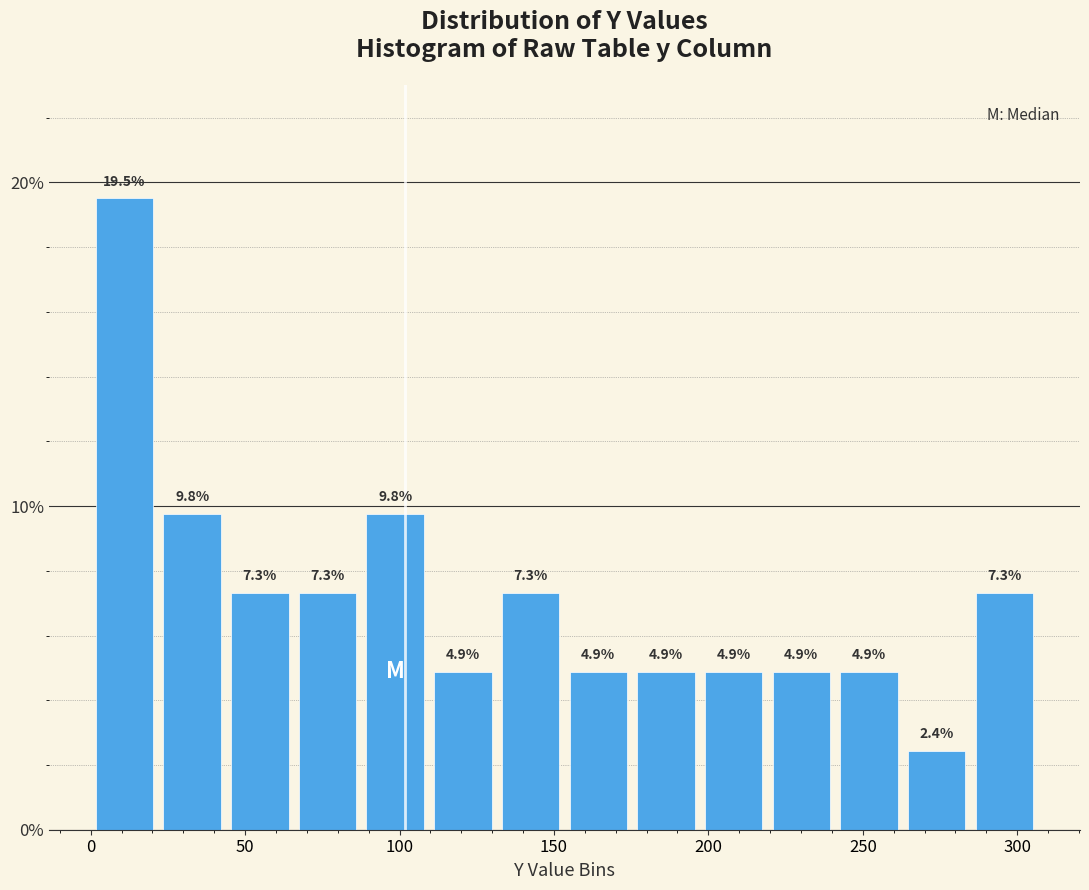

Over which range of the x-axis is the bar tallest?

0 to 20